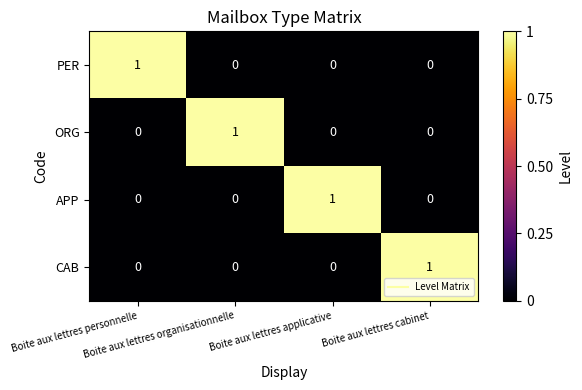

Count the CAB values in the range 0 to 1.

4